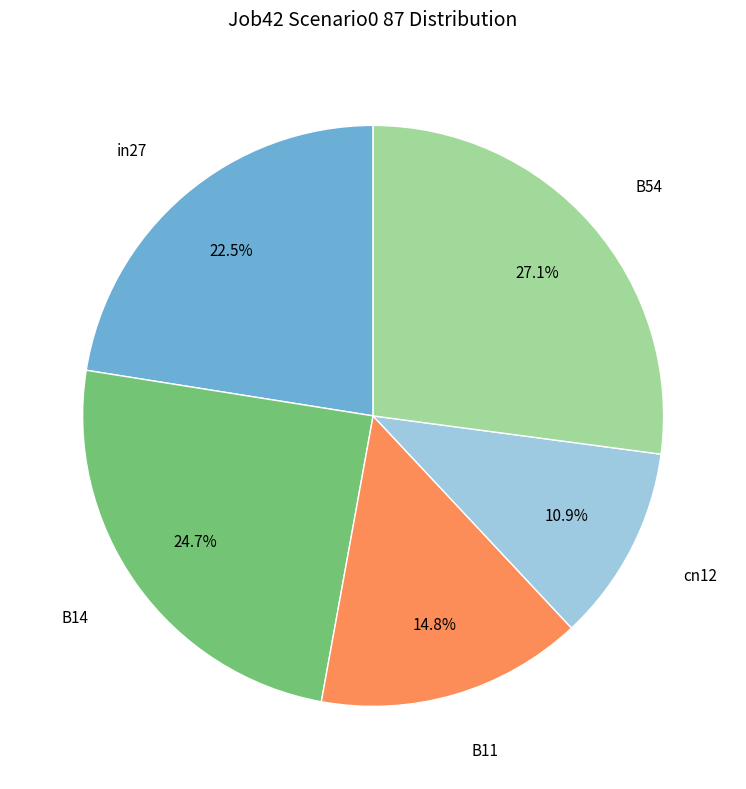

What portion of the pie excludes in27?

77.5%